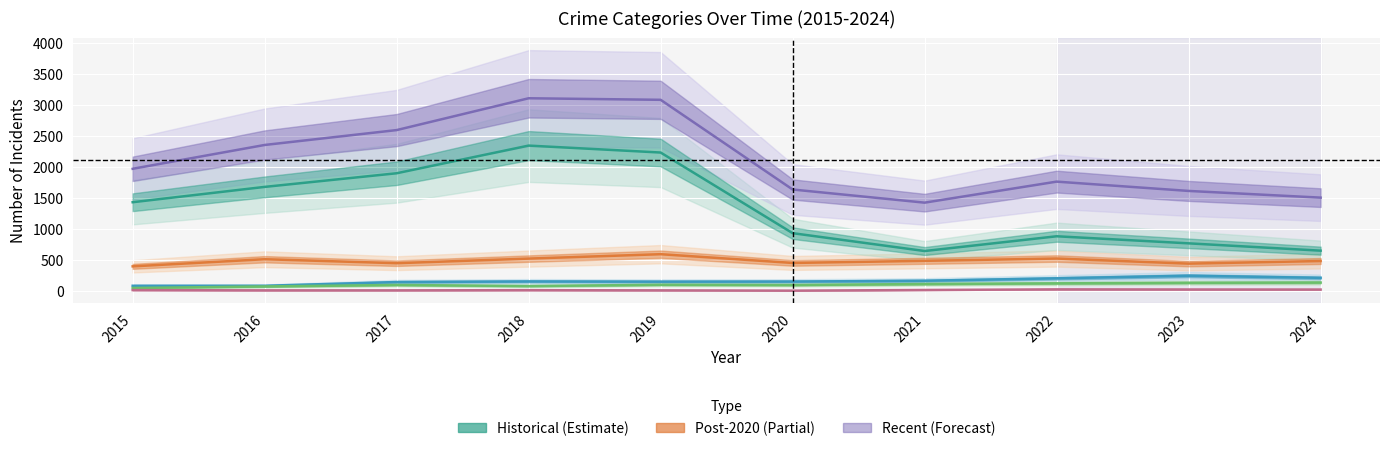

List the labels in order of Robbery value, largest first.

2019, 2022, 2018, 2016, 2021, 2024, 2020, 2017, 2023, 2015